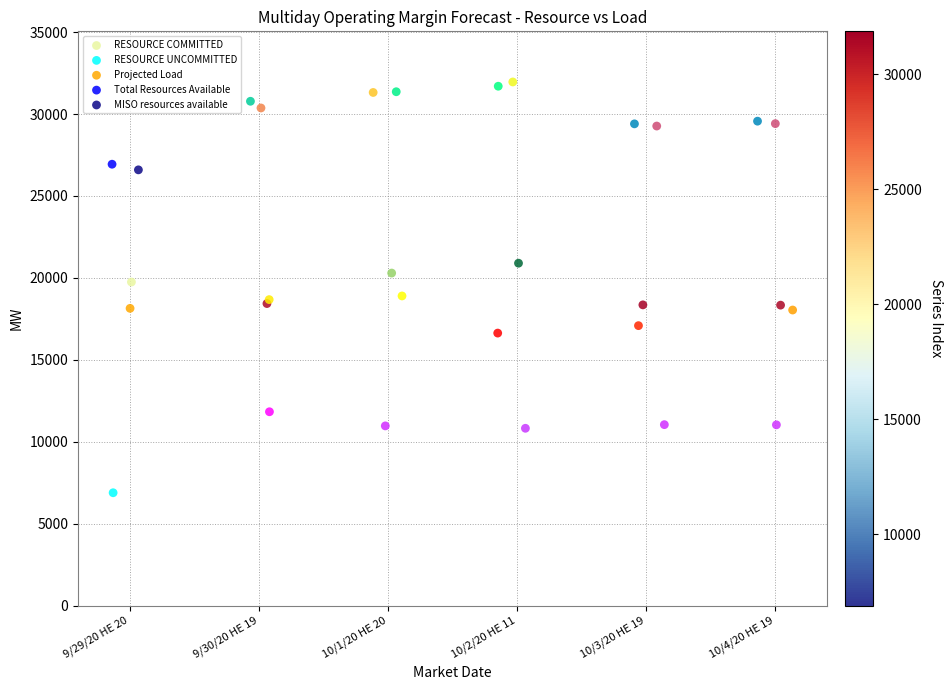

What are all the series names shown in the legend?

RESOURCE COMMITTED, RESOURCE UNCOMMITTED, Projected Load, Total Resources Available, MISO resources available